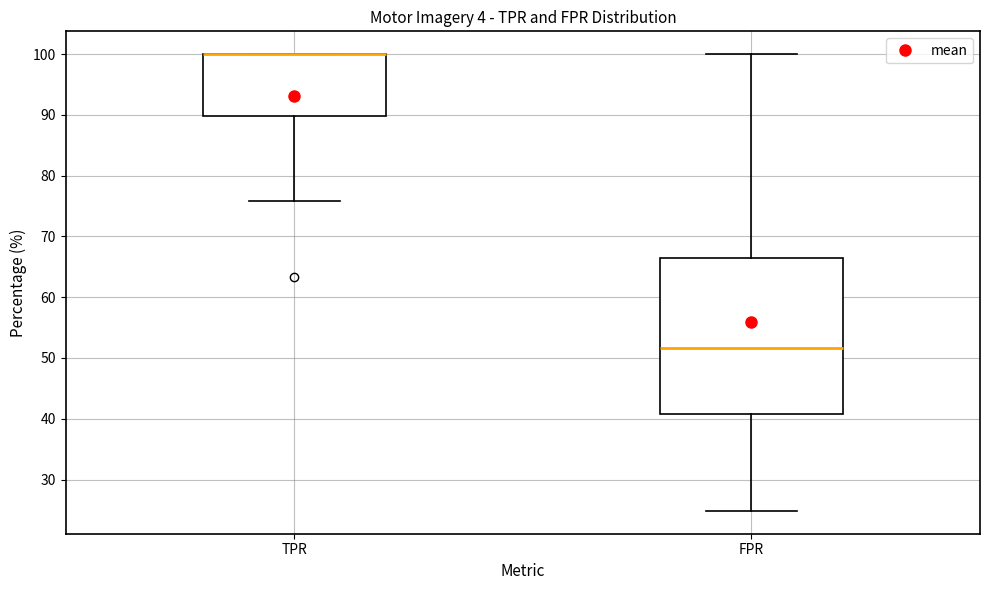

Reading left to right, transcribe this box plot: for each box, give where its median line is, the range the box spans, and where its two whiskers end, as read against the y-axis. The values are not printed on the chart, so give them approximately, as read against the axis.

TPR: median 100 (drawn on the box's upper edge), box 90 to 100, whiskers 76 to 100
FPR: median 52, box 41 to 67, whiskers 25 to 100